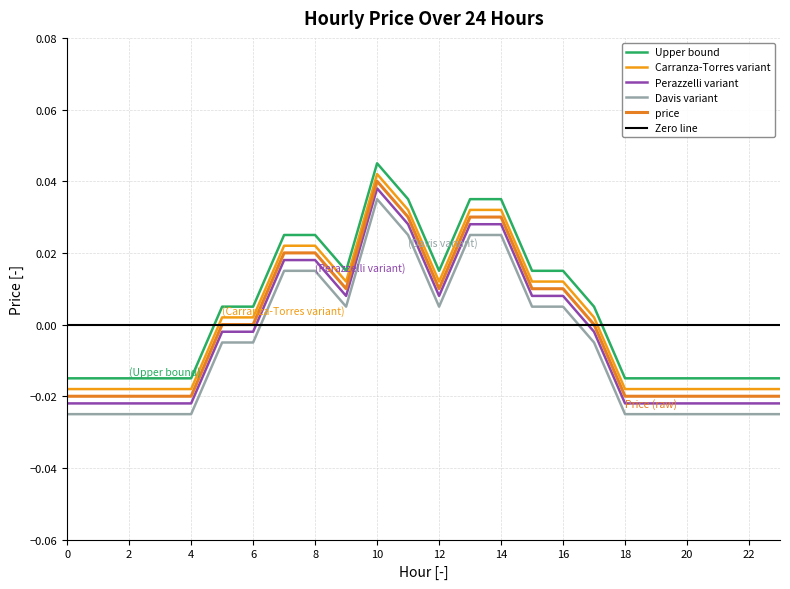

Where is the data nearest to the value 0?

5